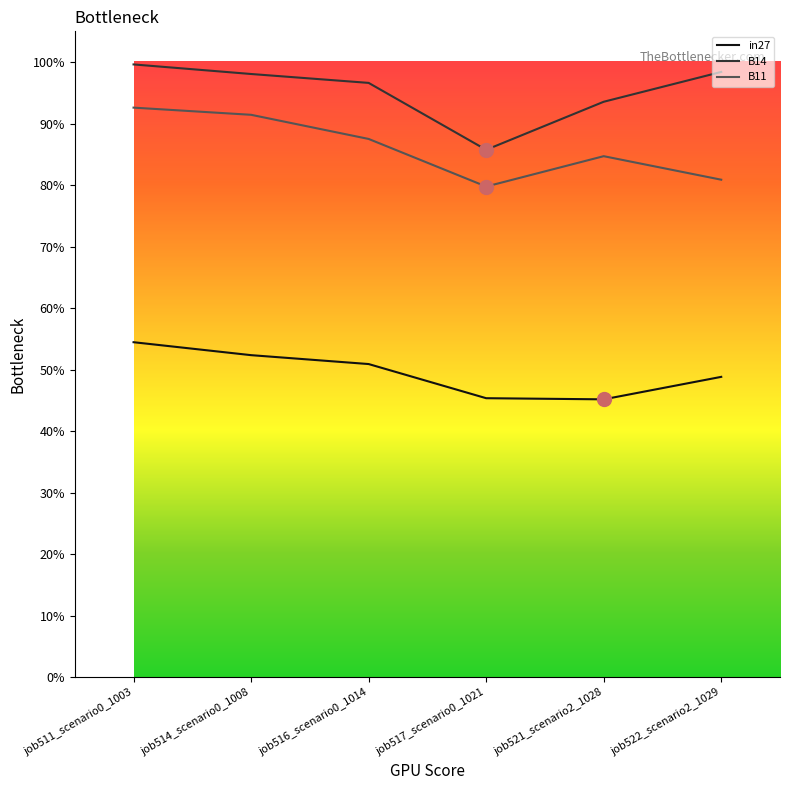

Which category has the highest value in the in27 series?

job511_scenario0_1003